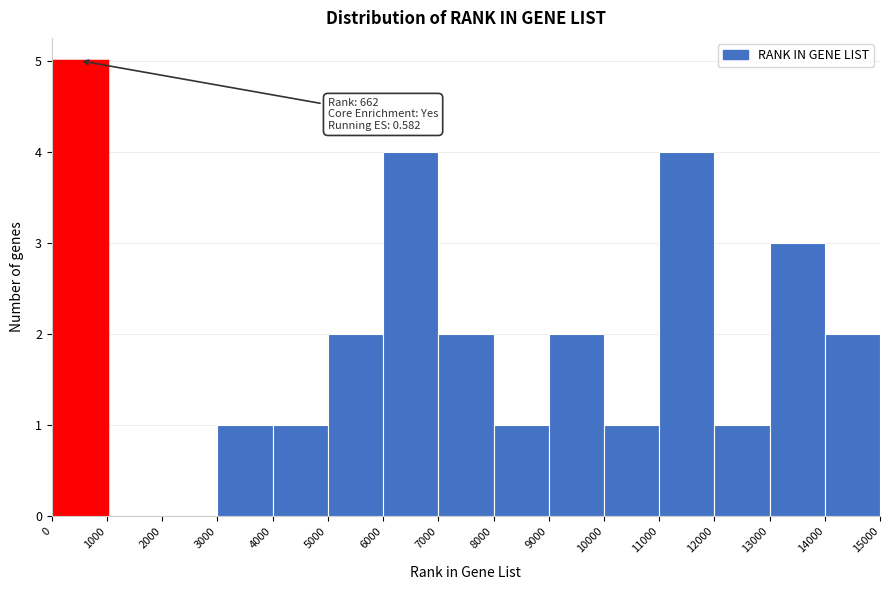

Which range on the x-axis has the tallest bar?

0 to 1000